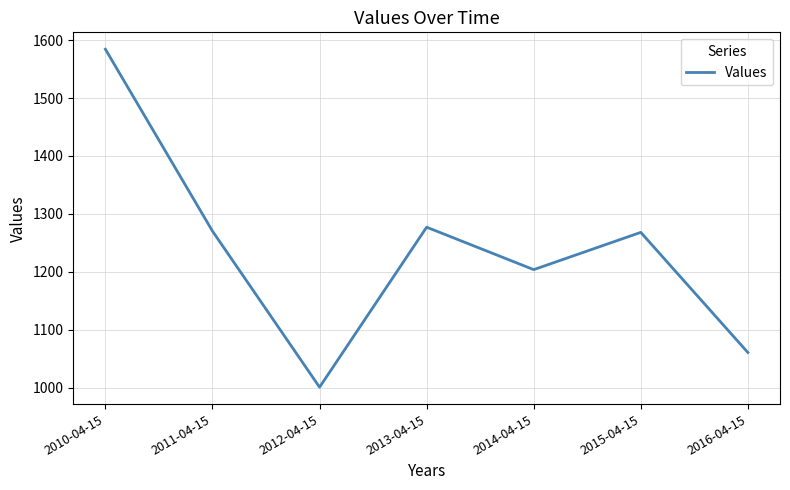

What is the difference between the values at 2011-04-15 and 2010-04-15?

314.0